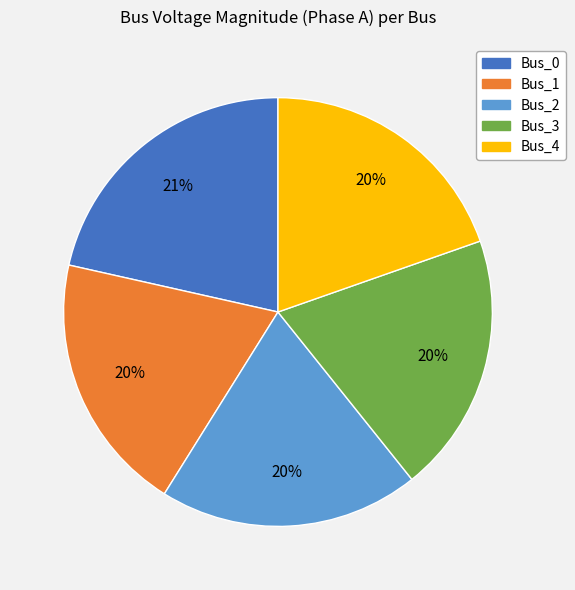

What is the largest slice in the pie chart?

Bus_0